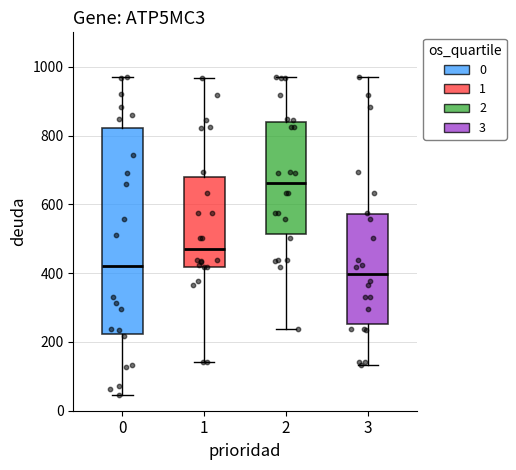

Reading left to right, transcribe this box plot: for each box, give where its median line is, the range the box spans, and where its two whiskers end, as read against the y-axis. The values are not printed on the chart, so give them approximately, as read against the axis.

0: median 420, box 220 to 820, whiskers 40 to 960
1: median 460, box 420 to 680, whiskers 140 to 960
2: median 660, box 520 to 840, whiskers 240 to 960
3: median 400, box 260 to 580, whiskers 140 to 960